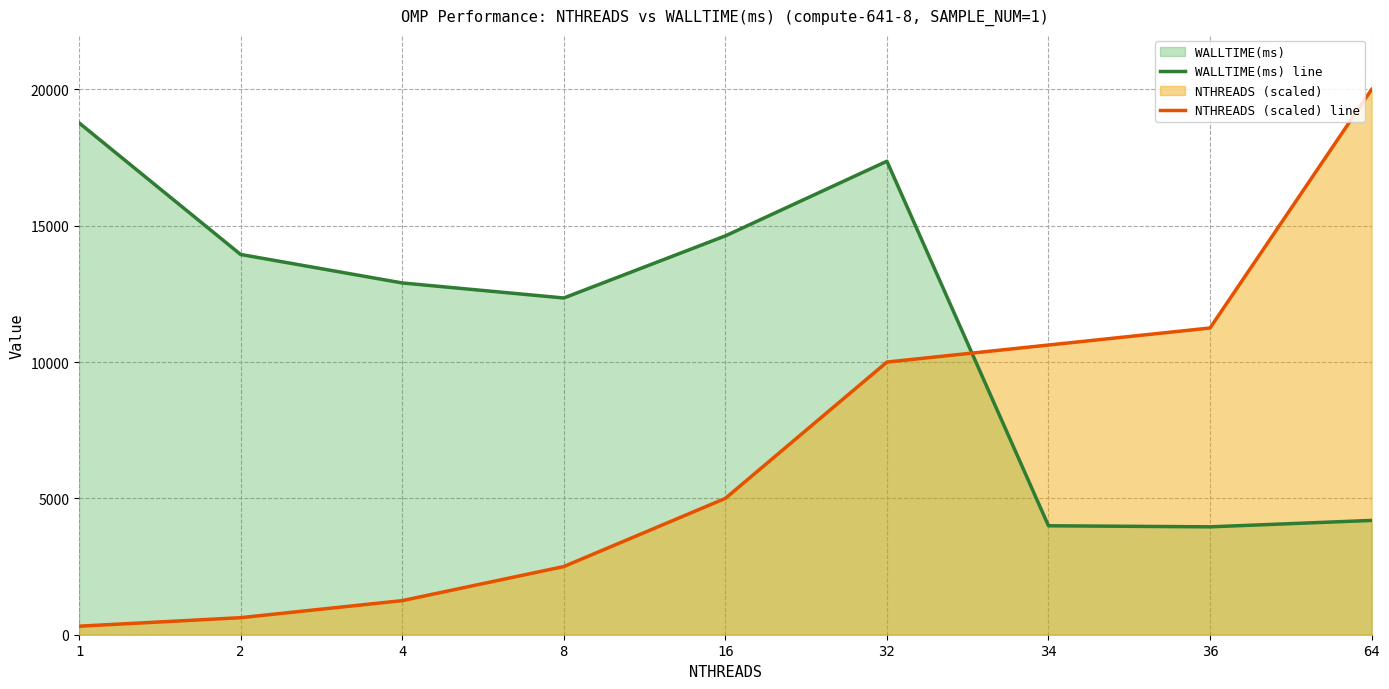

Does the chart display data point markers on the line(s)?

No